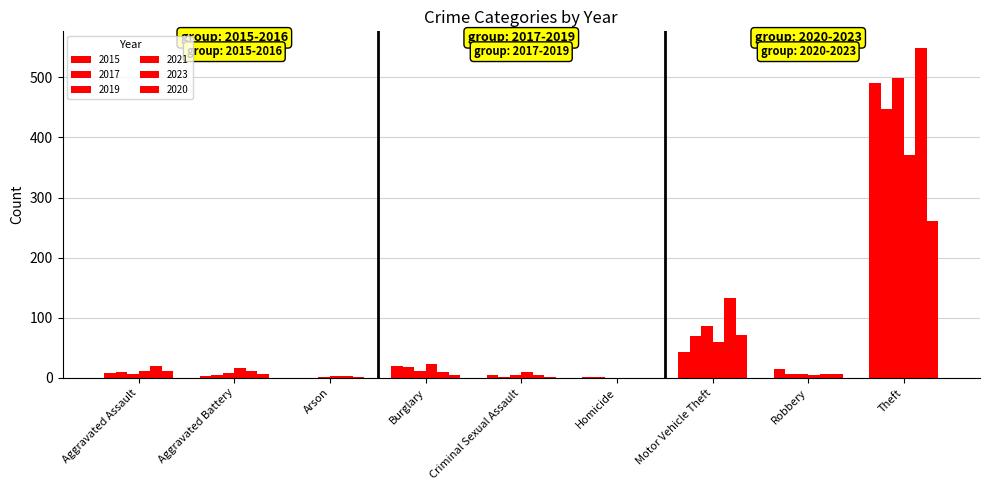

How many series are shown in this chart?

6